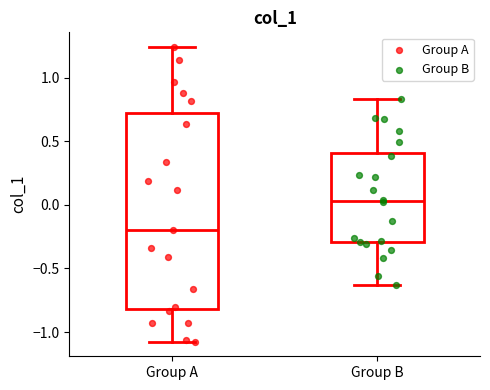

Reading left to right, transcribe this box plot: for each box, give where its median line is, the range the box spans, and where its two whiskers end, as read against the y-axis. The values are not printed on the chart, so give them approximately, as read against the axis.

Group A: median -0.20, box -0.80 to 0.75, whiskers -1.05 to 1.25
Group B: median 0.05, box -0.30 to 0.40, whiskers -0.65 to 0.85